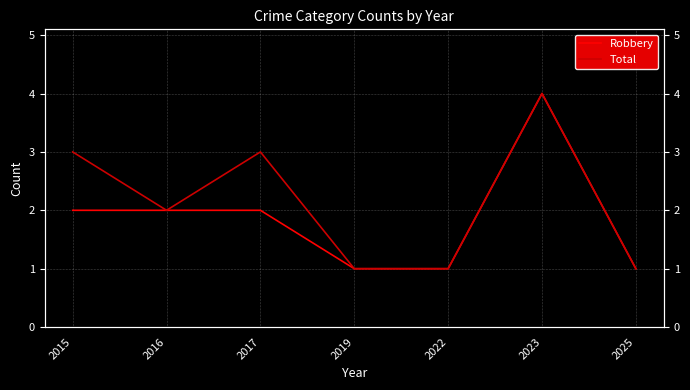

How many data points in Total are less than 2?

3